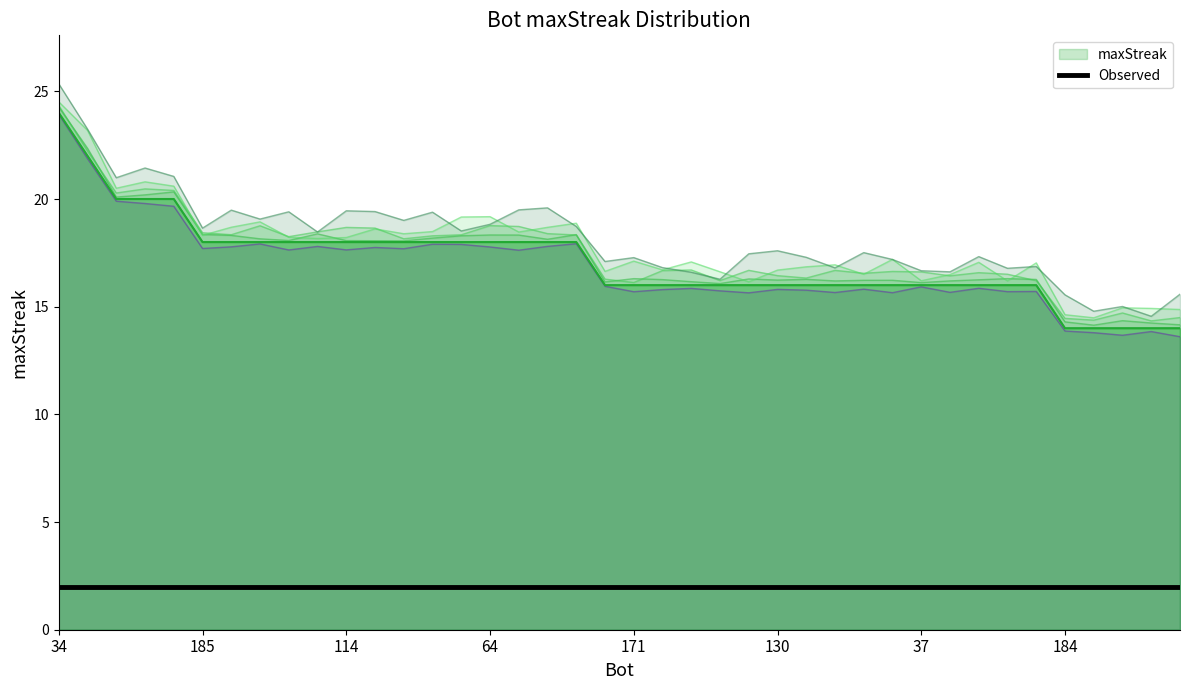

Rank the categories by value from highest to lowest.

34, 174, 71, 23, 0, 185, 158, 157, 155, 132, 114, 95, 89, 87, 80, 64, 52, 42, 17, 190, 171, 170, 162, 153, 135, 130, 126, 116, 56, 53, 37, 24, 11, 5, 2, 184, 176, 172, 151, 145